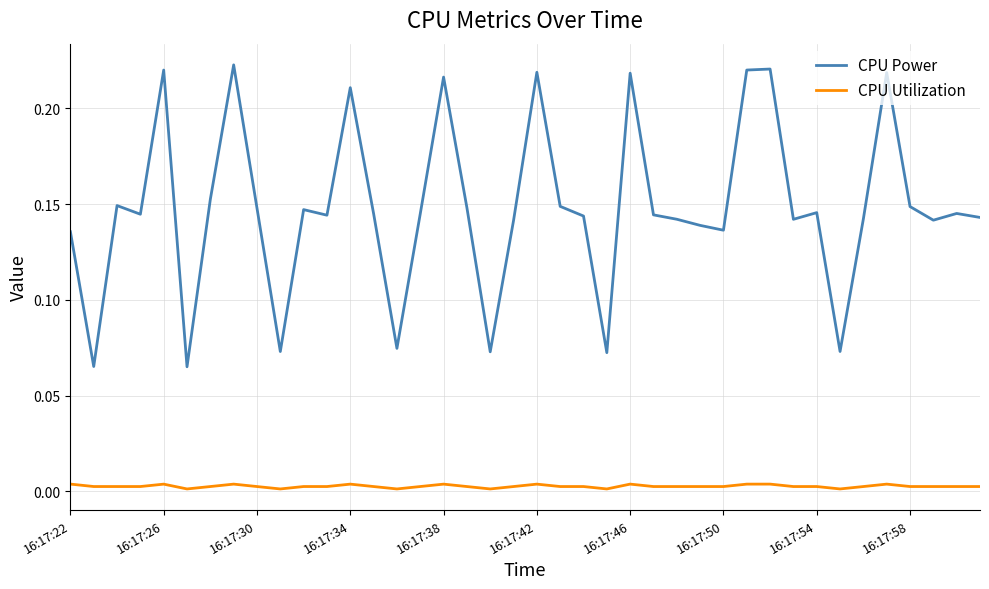

Does the chart display data point markers on the line(s)?

No